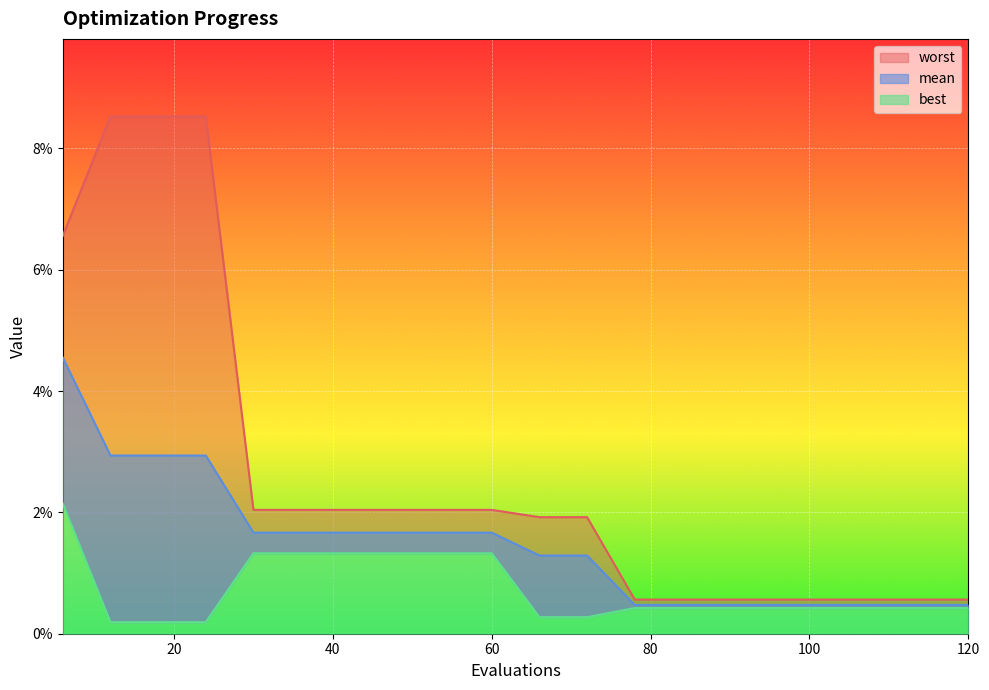

Which has a higher value, 48 or 24?

24